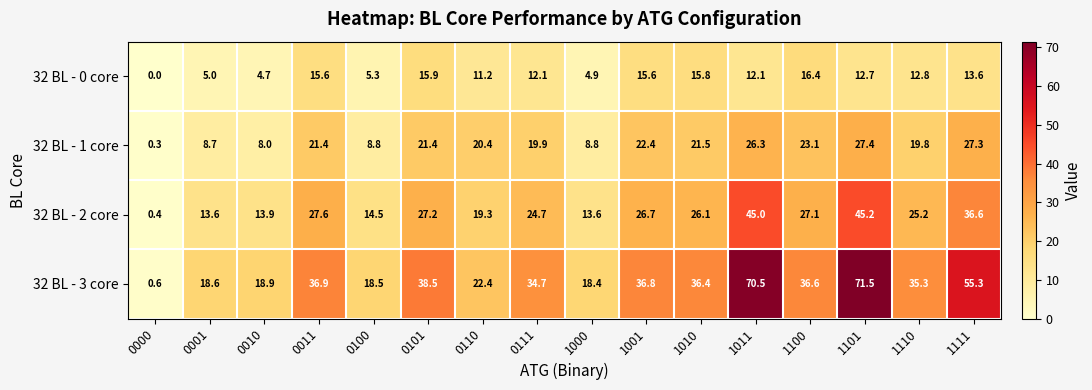

True or false: 32 BL - 3 core has a value of 34.7 at 0111.

True